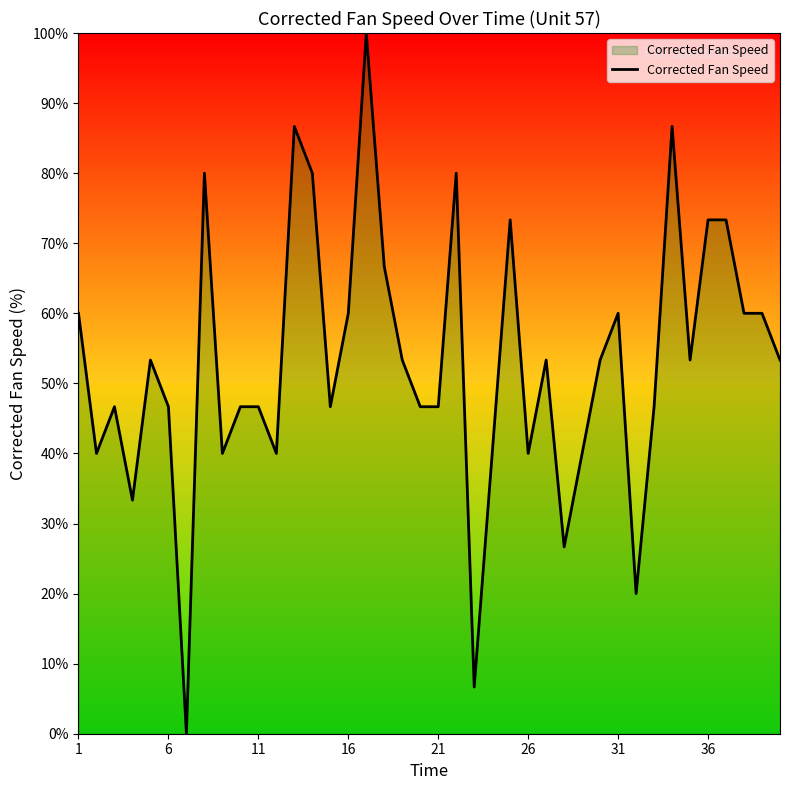

What is the difference between the maximum and minimum values?

100.0